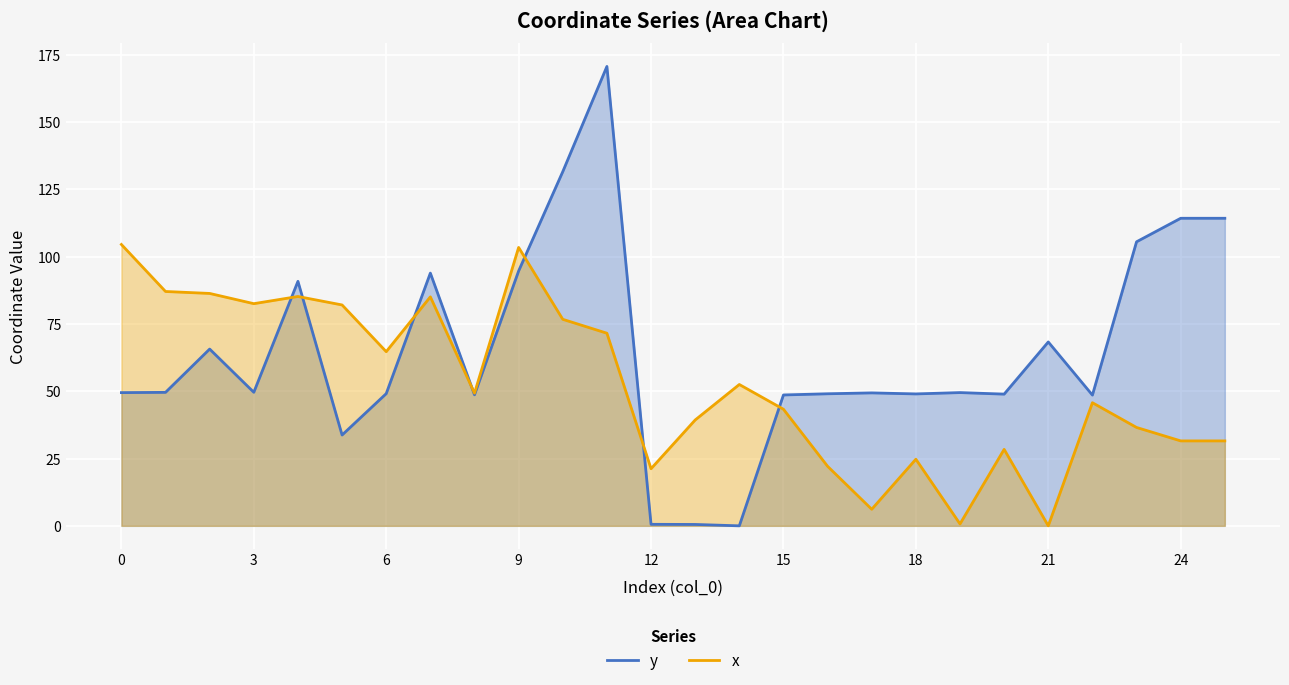

What is the difference between the second highest and minimum values in the x series?

103.4